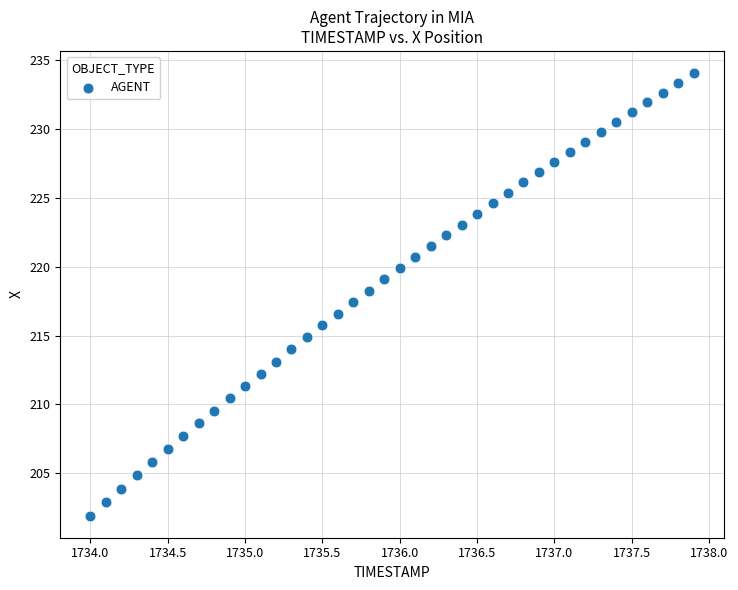

What is the range of Y values (max minus min)?

32.2